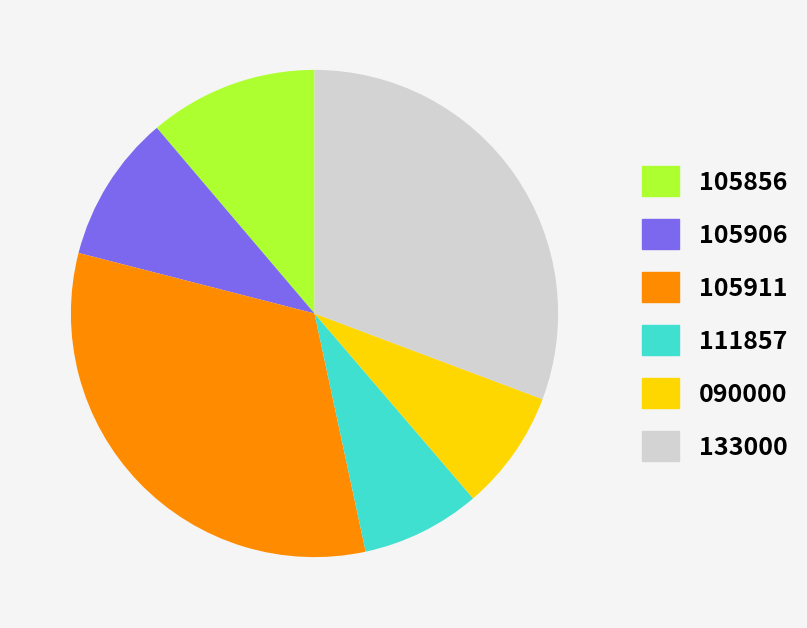

Is there any slice that represents more than half of the pie?

No